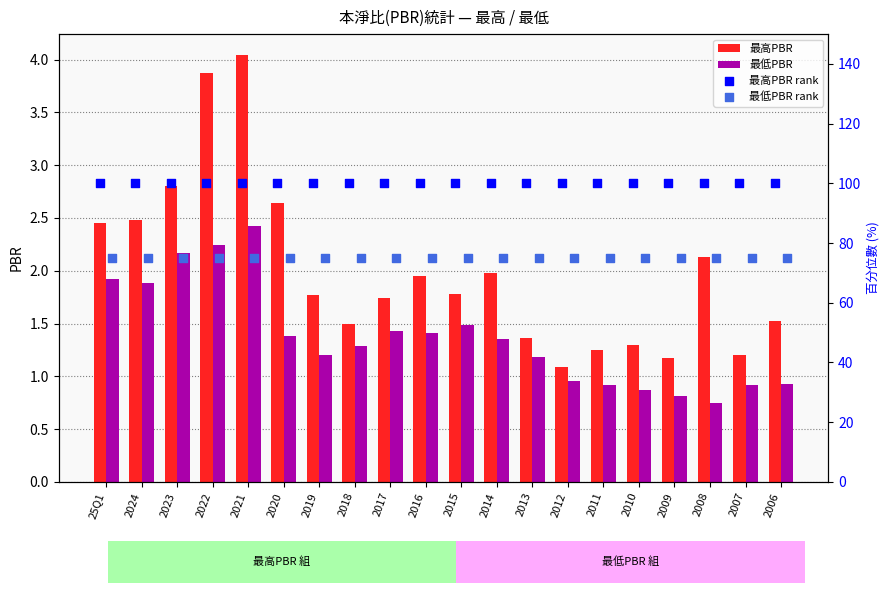

Is the value of 最高PBR at 2021 greater than the value of 最低PBR at 2019?

Yes